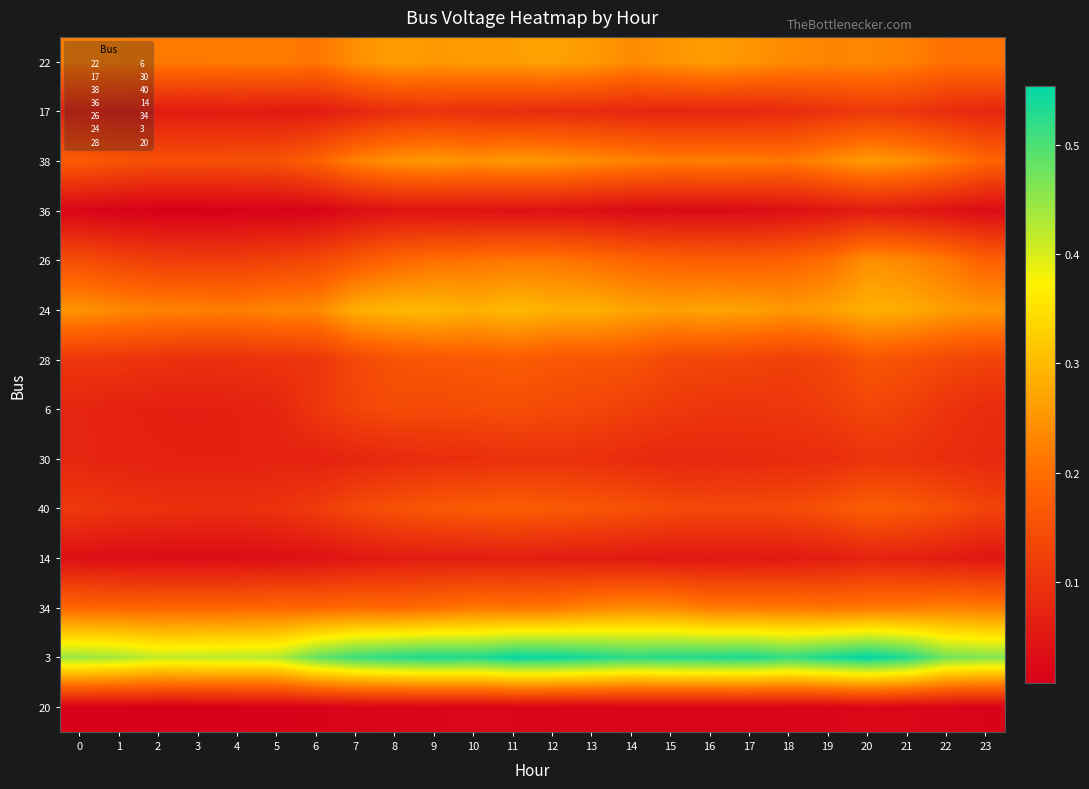

At which category is the sum across all series the highest?

20